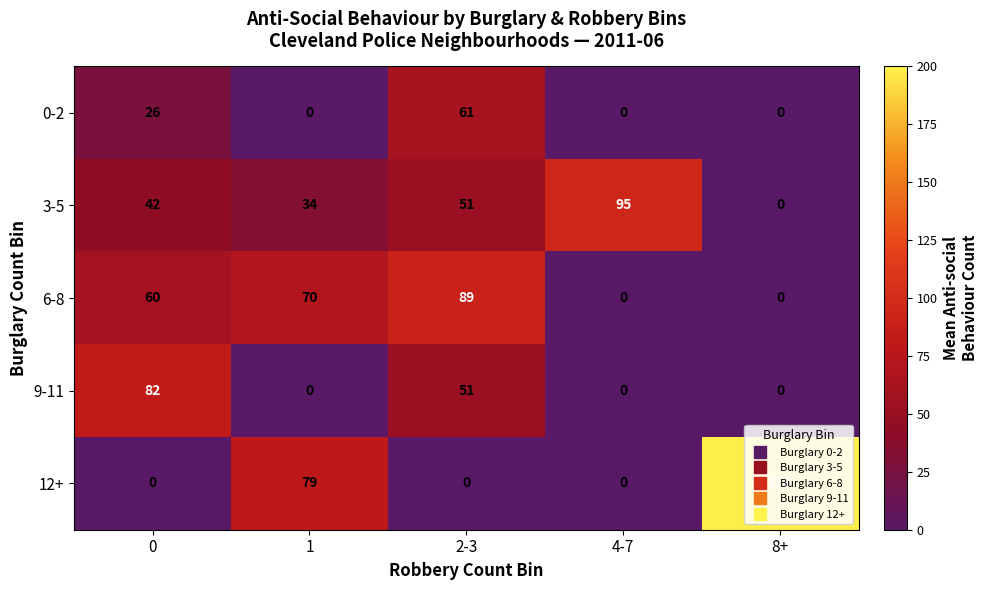

Rank the categories by 3-5 value from highest to lowest.

4-7, 2-3, 0, 1, 8+